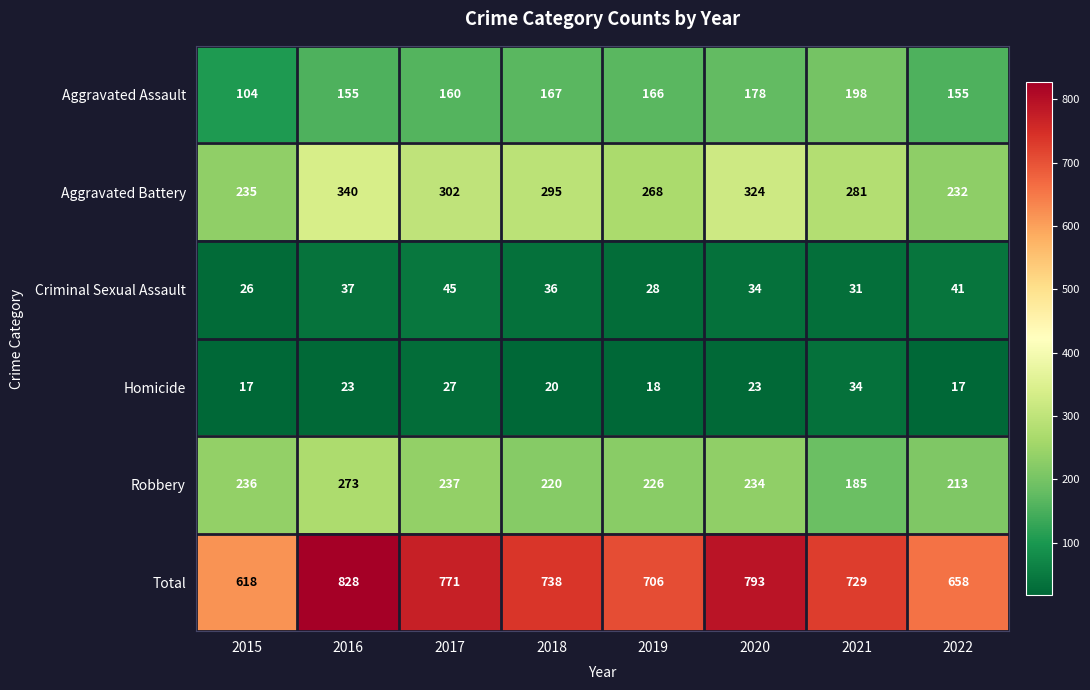

What is the difference between the second highest and second lowest values in the Aggravated Assault series?

23